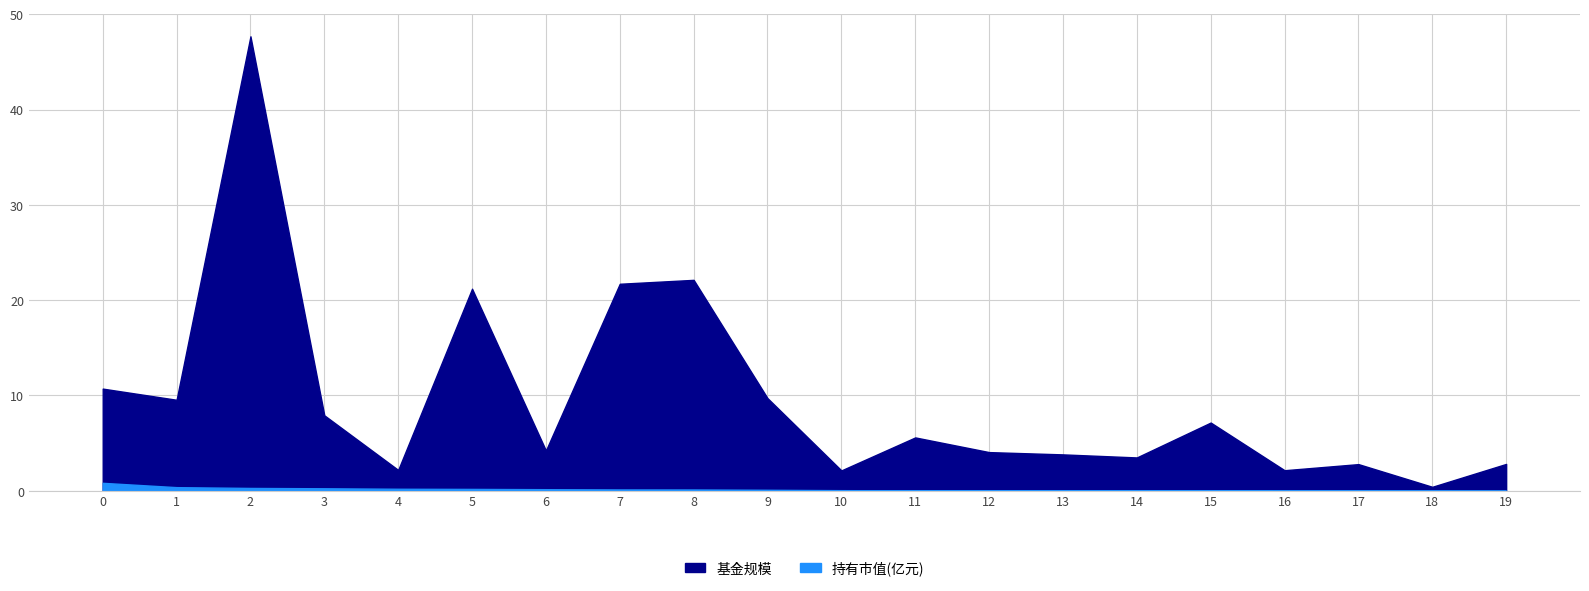

What is the difference between the second highest and minimum values in the 基金规模 series?

21.7